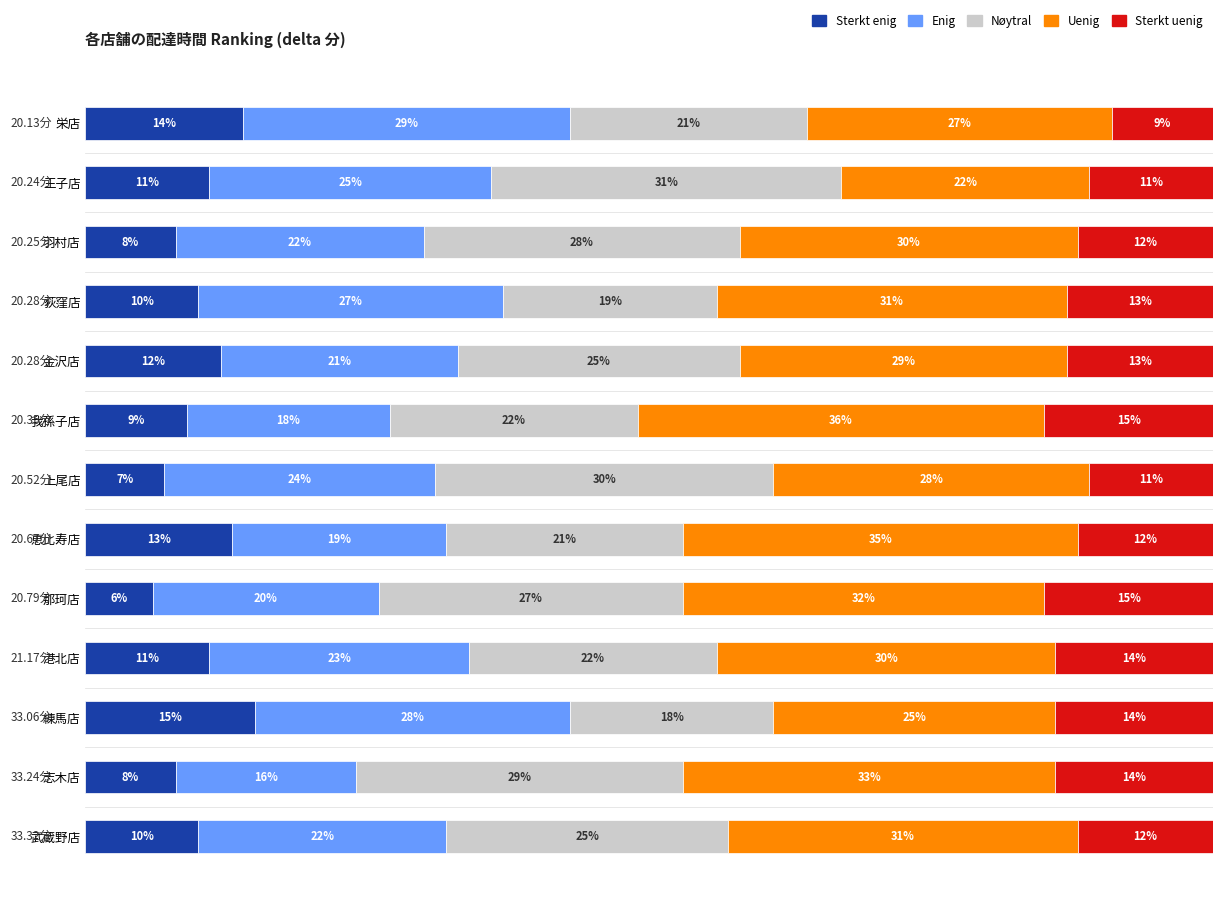

At which label does Sterkt enig reach its minimum?

那珂店